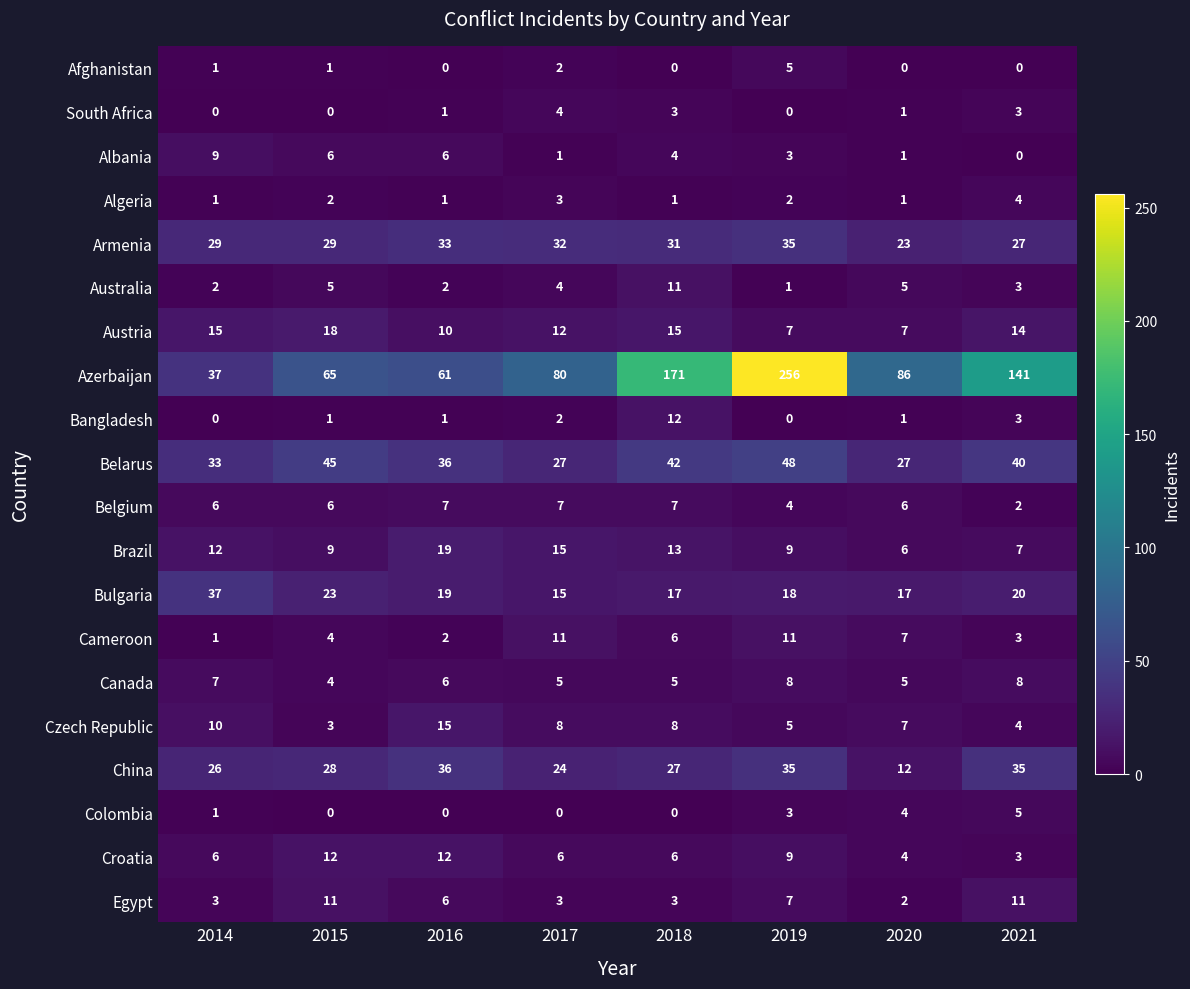

Is it true that Albania equals 5 at 2019?

False